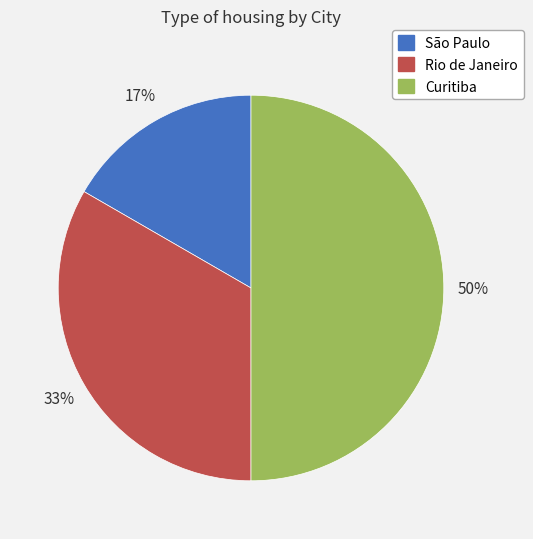

Does Rio de Janeiro represent more than half of the total?

No